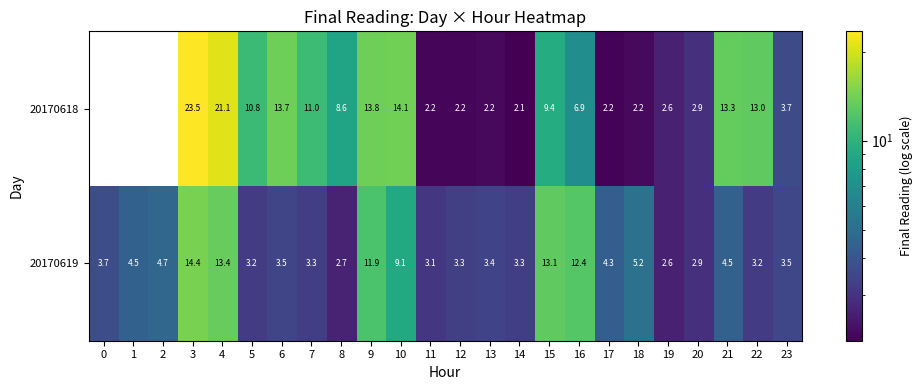

Which series changed the most between 16 and 20?

20170619